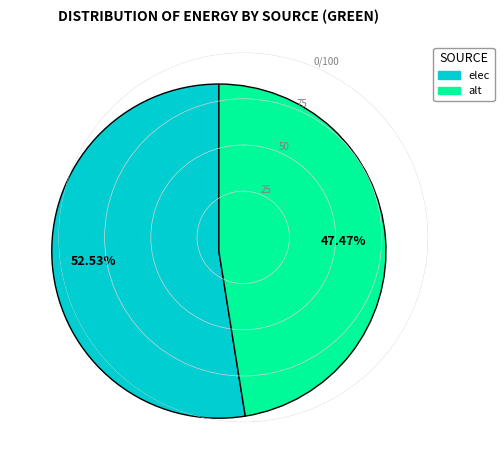

Approximately how many times larger is the value at elec compared to alt?

1.1